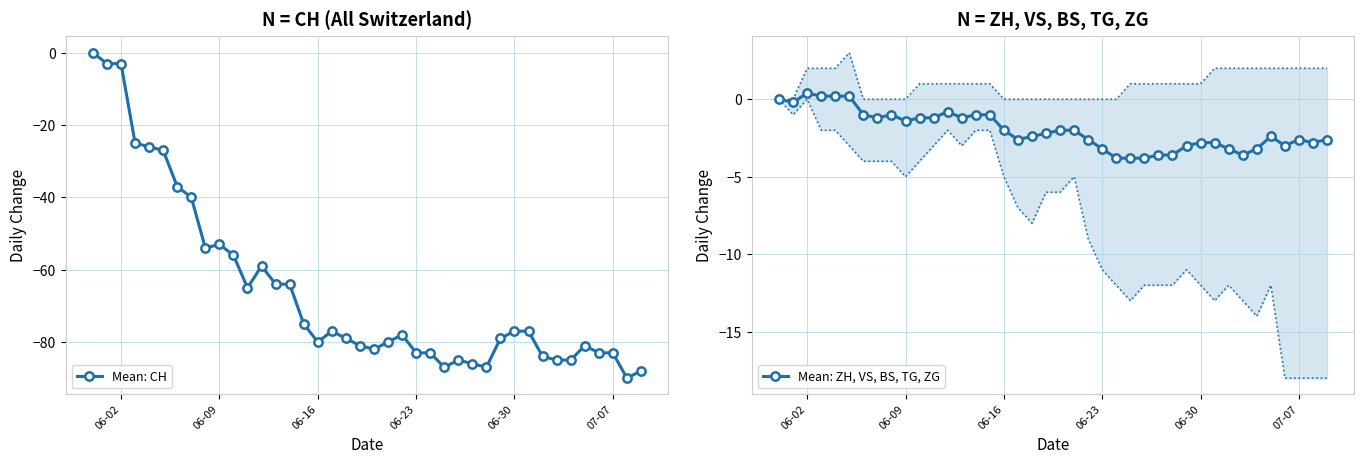

Which series has the largest total across all categories?

Mean: ZH, VS, BS, TG, ZG